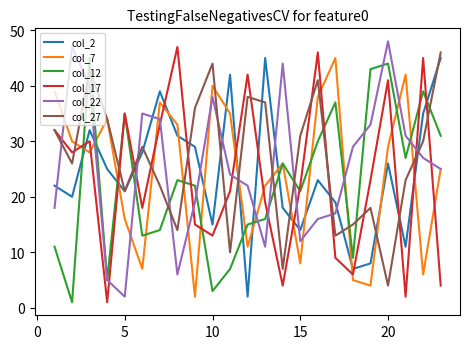

True or false: col_22 and col_27 cross at least once.

True